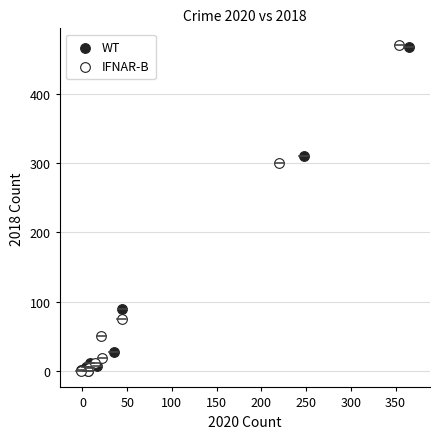

Which series has the largest Y range (max minus min)?

IFNAR-B